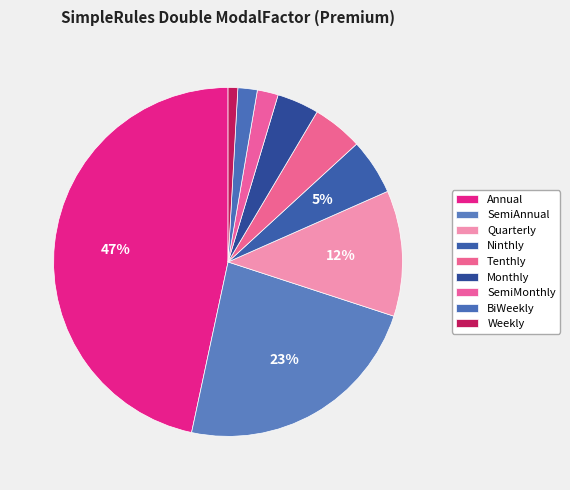

Rank the categories by value from highest to lowest.

Annual, SemiAnnual, Quarterly, Ninthly, Tenthly, Monthly, SemiMonthly, BiWeekly, Weekly